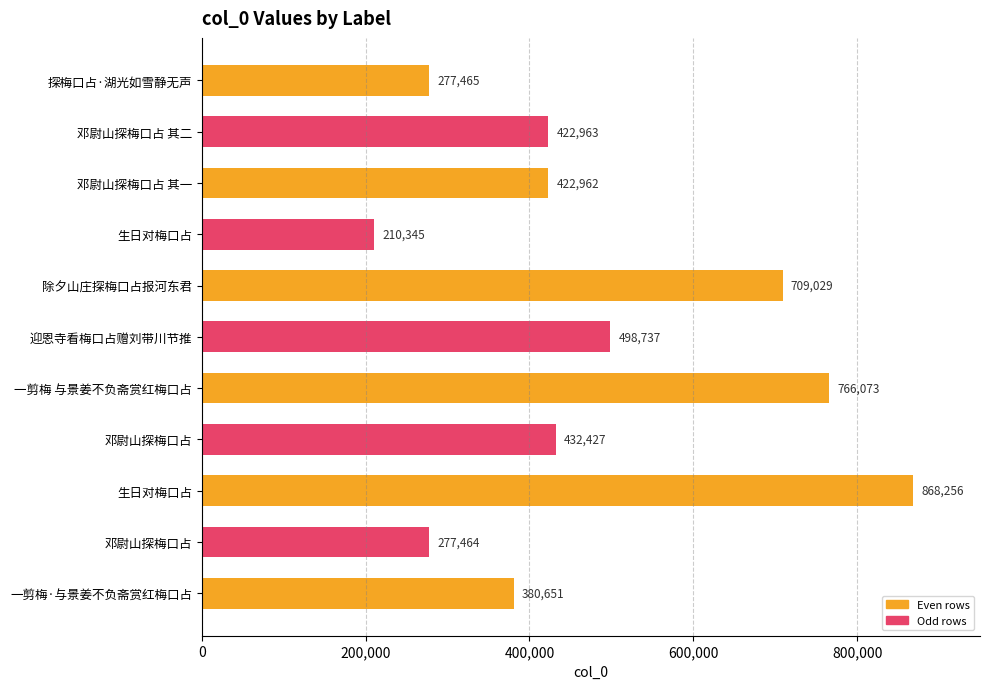

Are the bars horizontal?

Yes